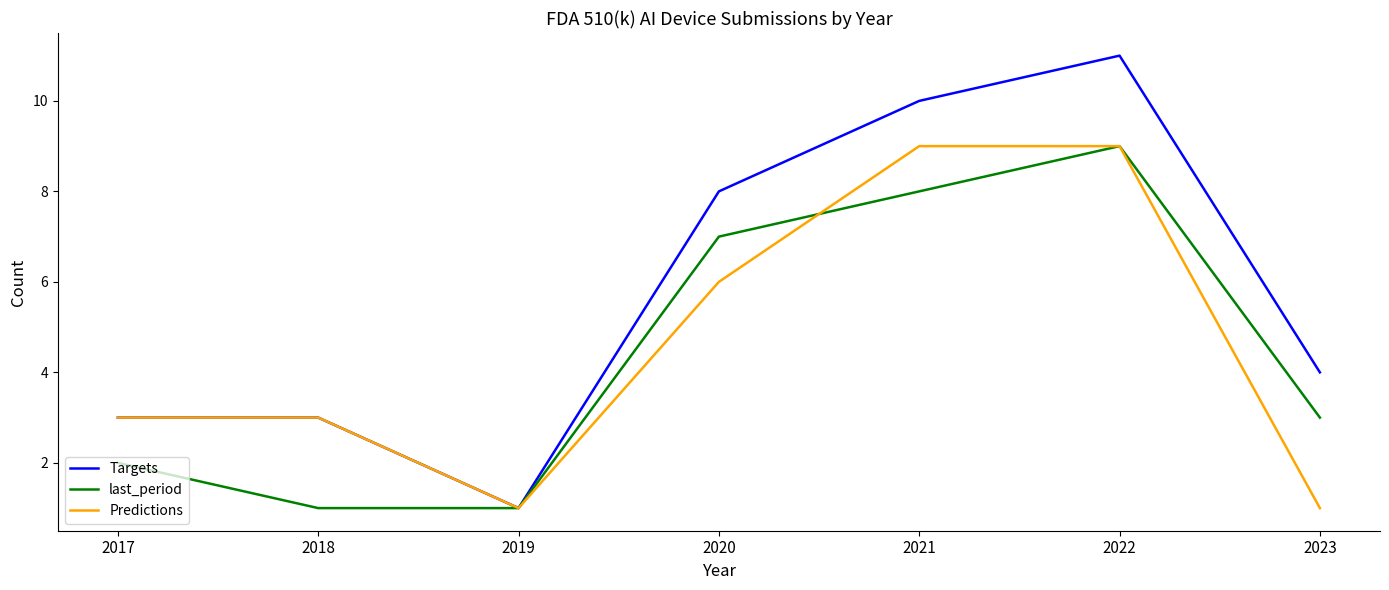

At 2023, list the series in order from largest to smallest.

Targets, last_period, Predictions